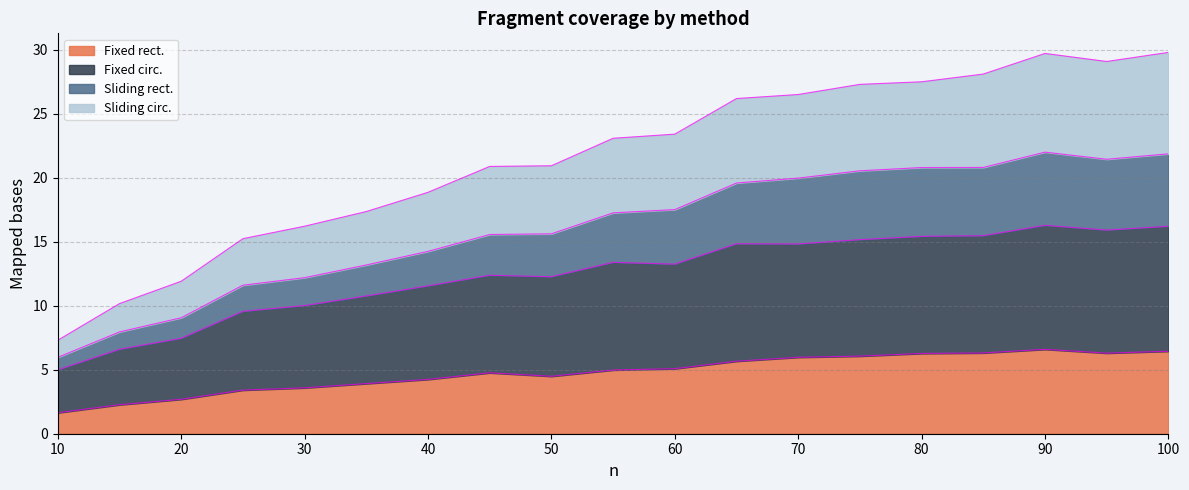

What is the highest value of the Fixed rect. series?

6.6